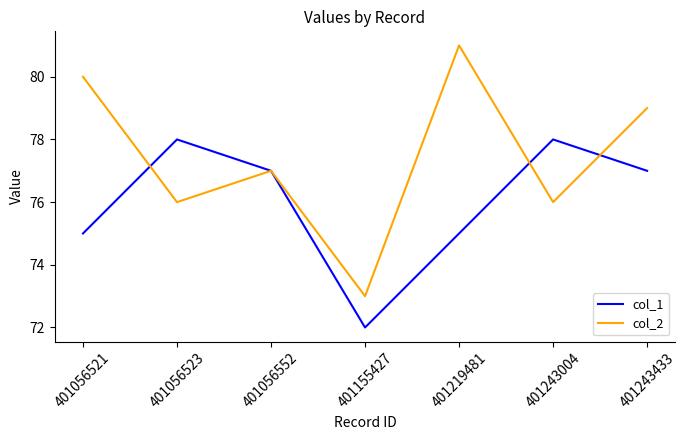

Which series has the widest spread of values?

col_2